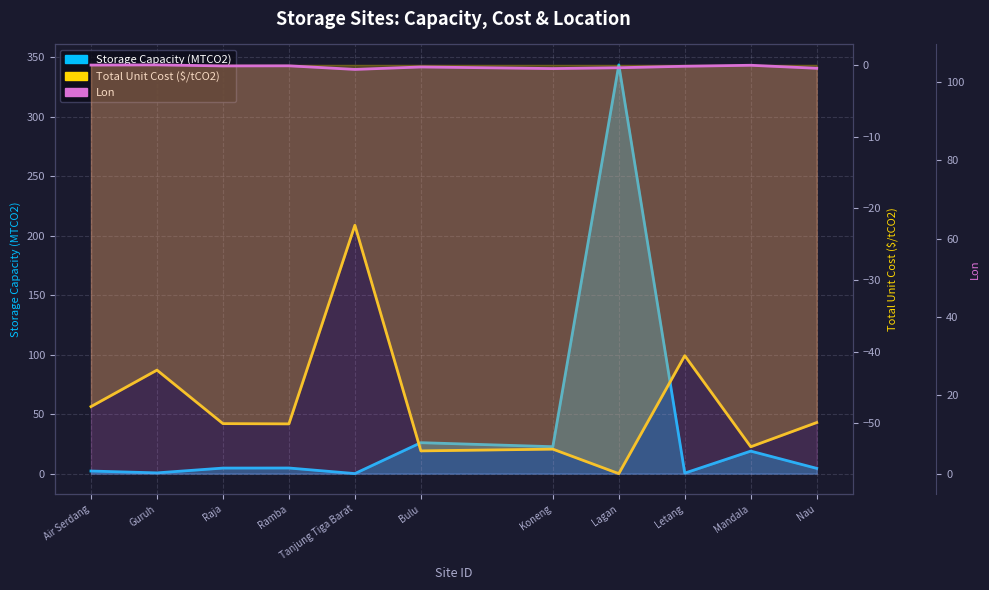

True or false: Lon and Total Unit Cost ($/tCO2) cross at least once.

False